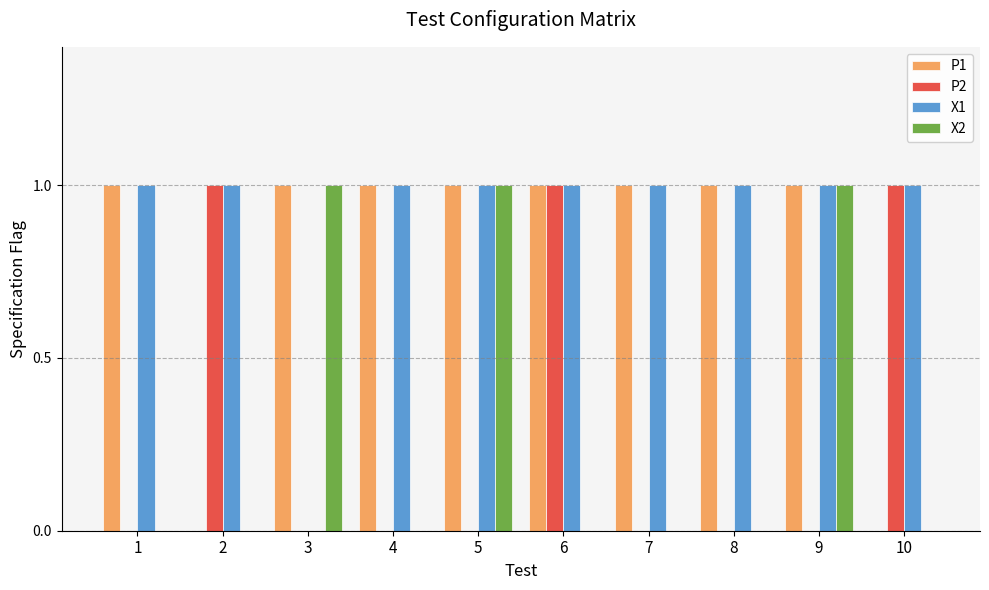

Read the X2 value at 9.

1